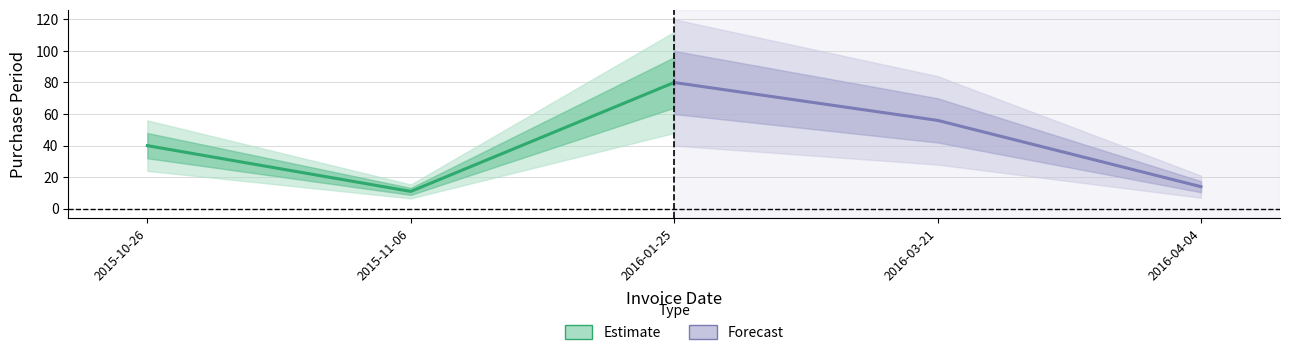

What are all the series names shown in the legend?

Estimate, Forecast